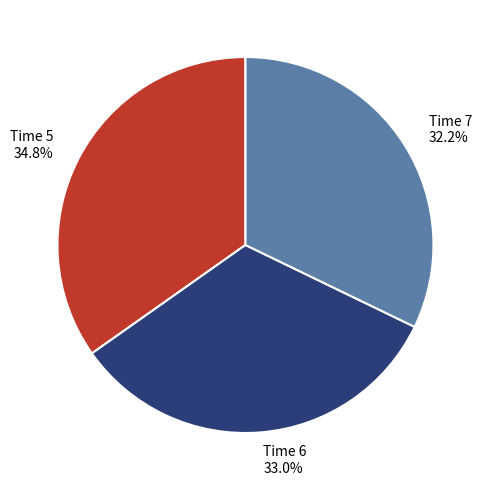

Does Time 7 32.2% account for over 50% of the chart?

No